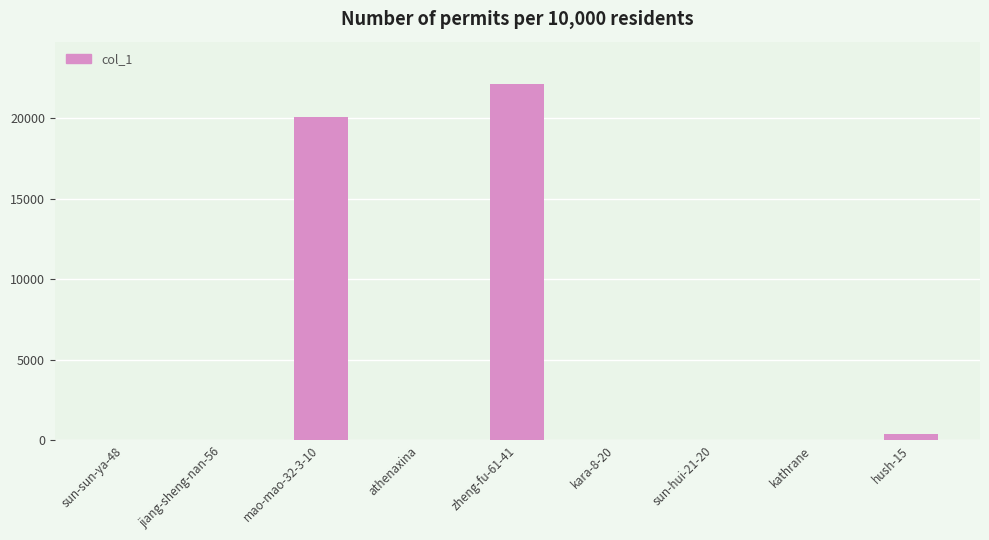

How many categories are shown in the chart?

9